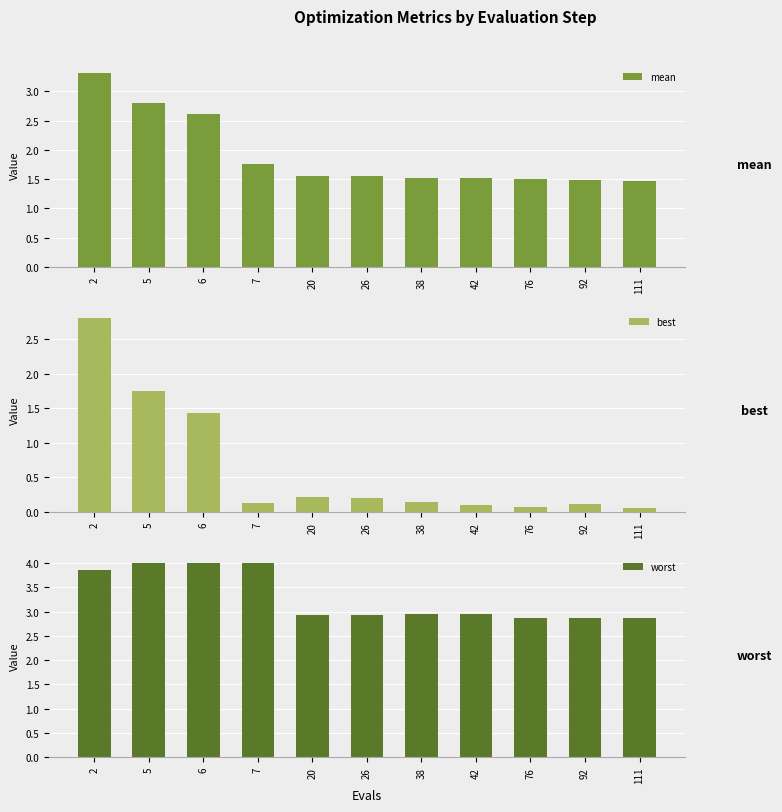

What is the difference between the second highest and minimum values in the mean series?

1.3